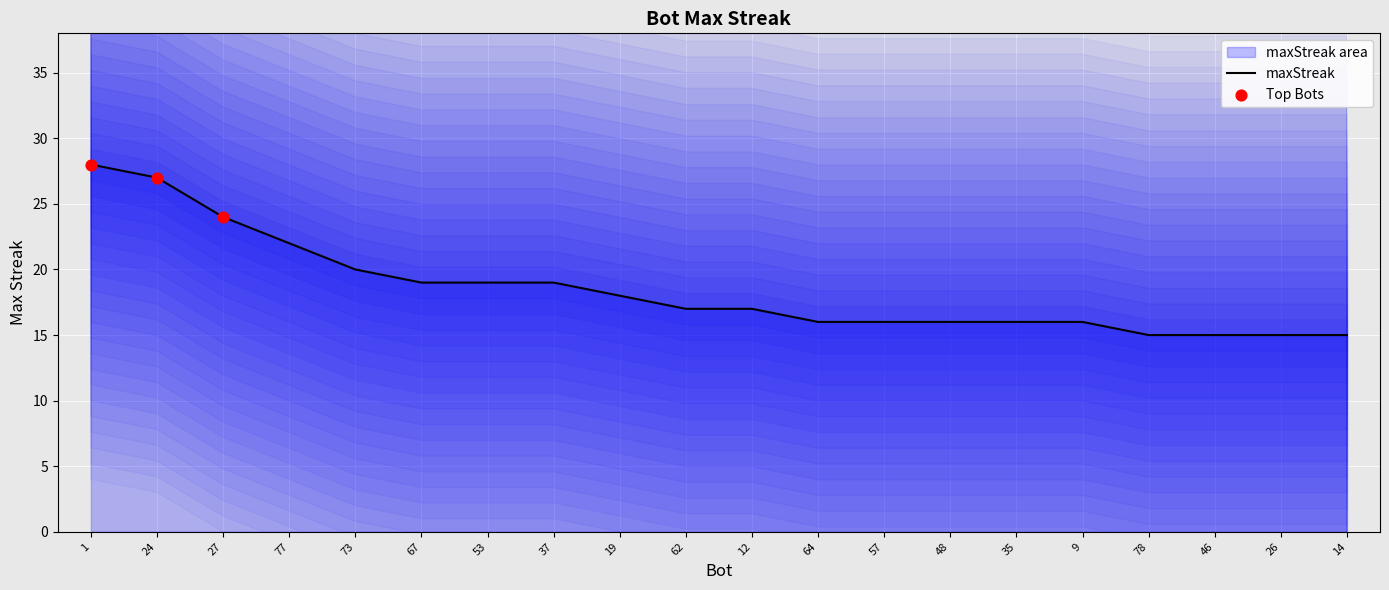

Which has a higher value, 77 or 1?

1